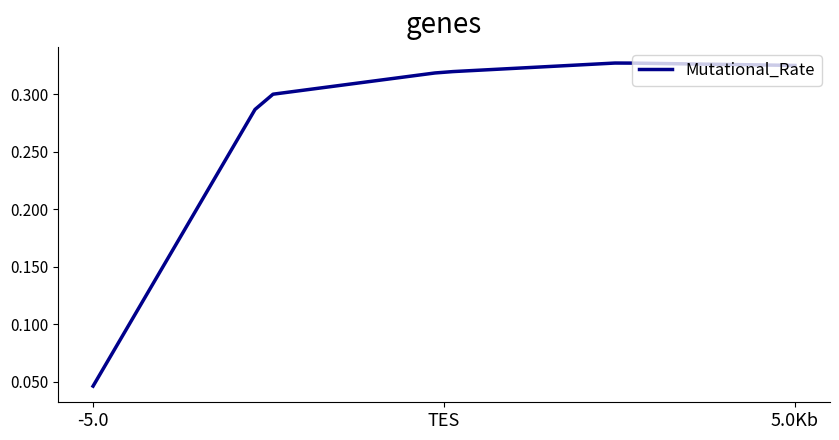

At which label is the value closest to 0?

-5.0